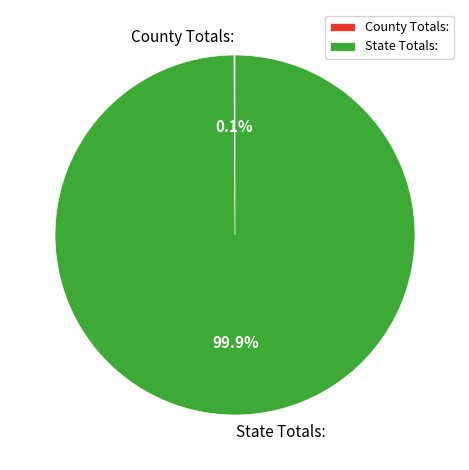

Which slice represents more than half of the pie?

State Totals: